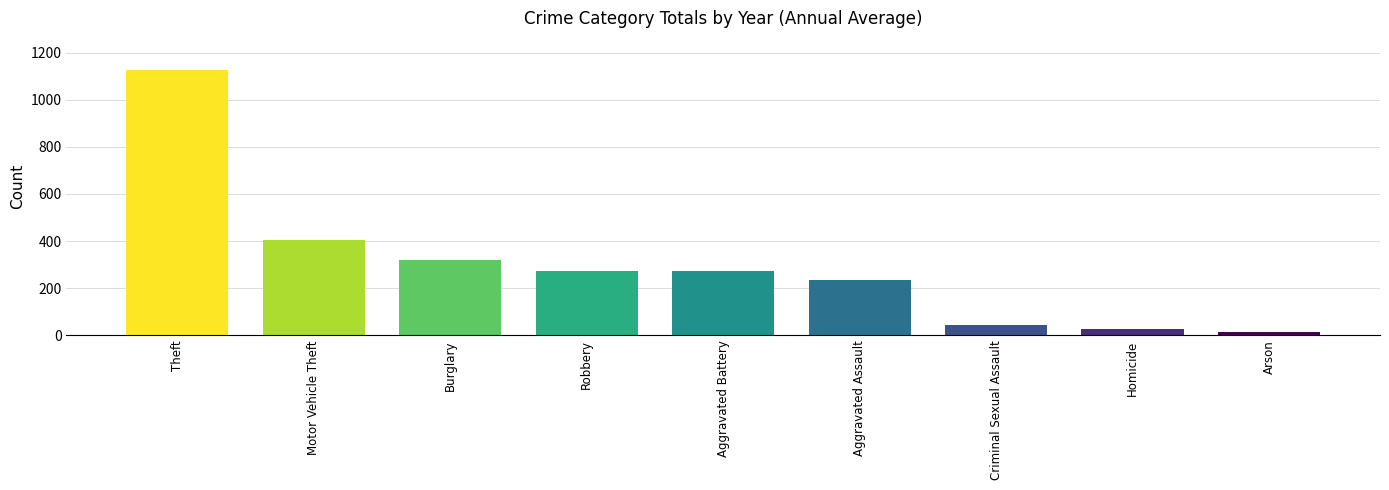

What is the change in value from Criminal Sexual Assault to Arson?

-27.9